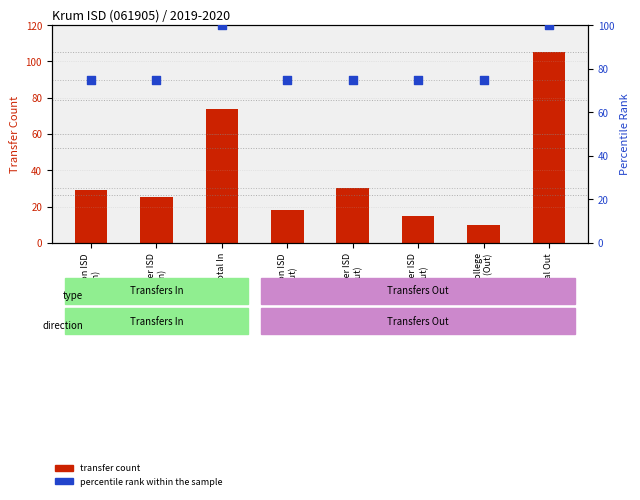

At which category is the sum across all series the highest?

Total Out